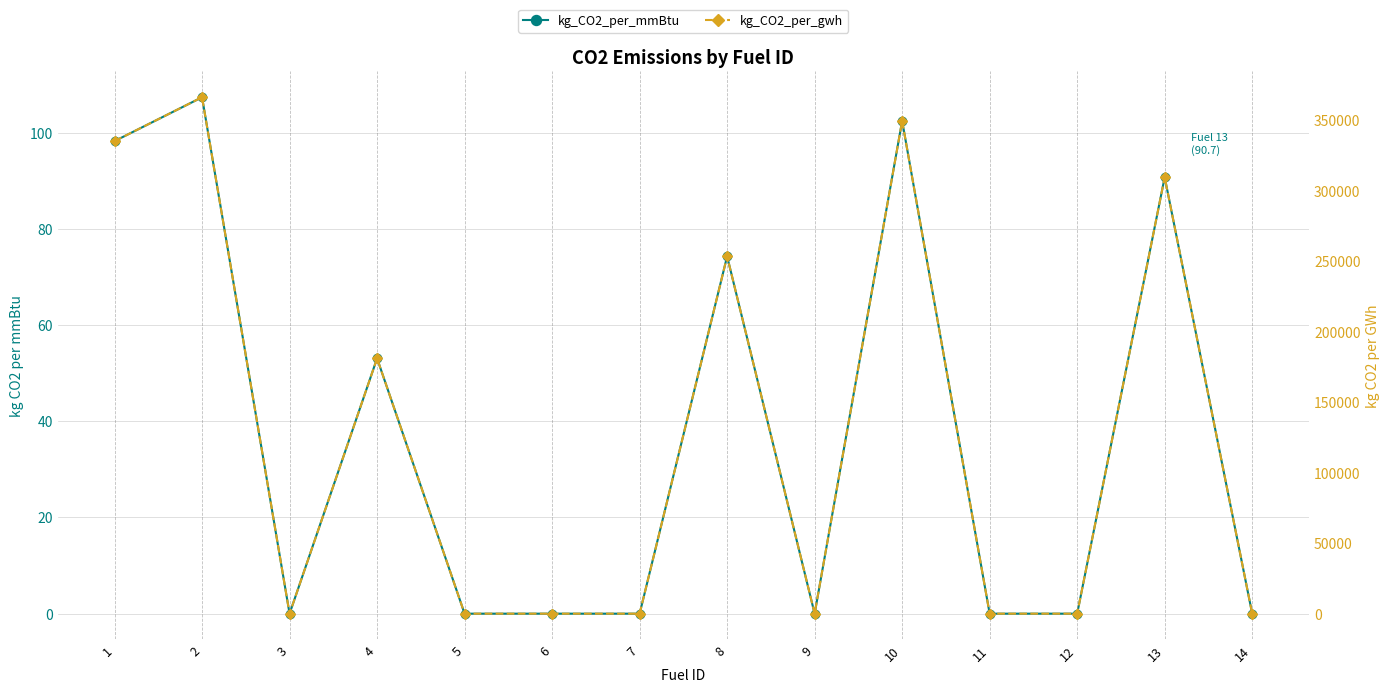

At 2, list the series in order from smallest to largest.

kg_CO2_per_mmBtu, kg_CO2_per_gwh